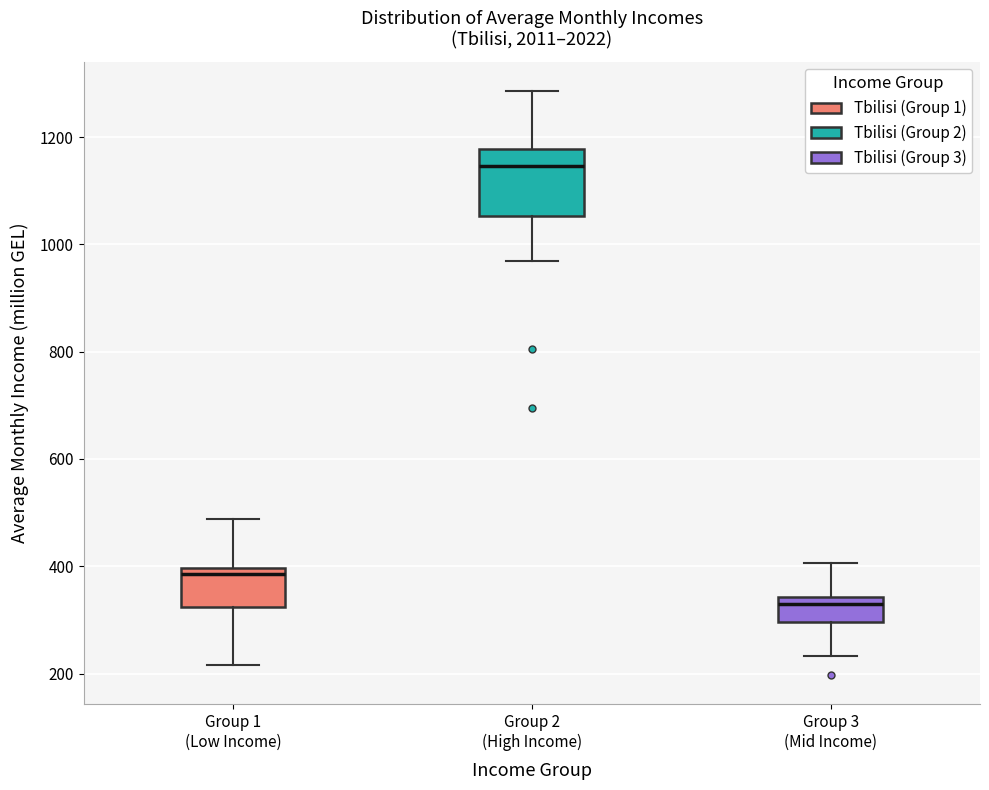

Which box has the lowest median line?

Group 3 (Mid Income)